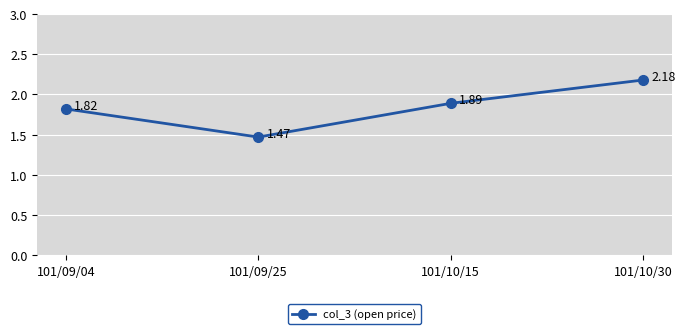

What is the change in value from 101/09/25 to 101/10/30?

+0.7